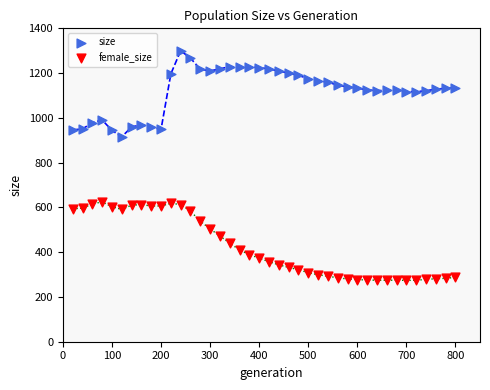

Which series contains the lowest Y value?

female_size